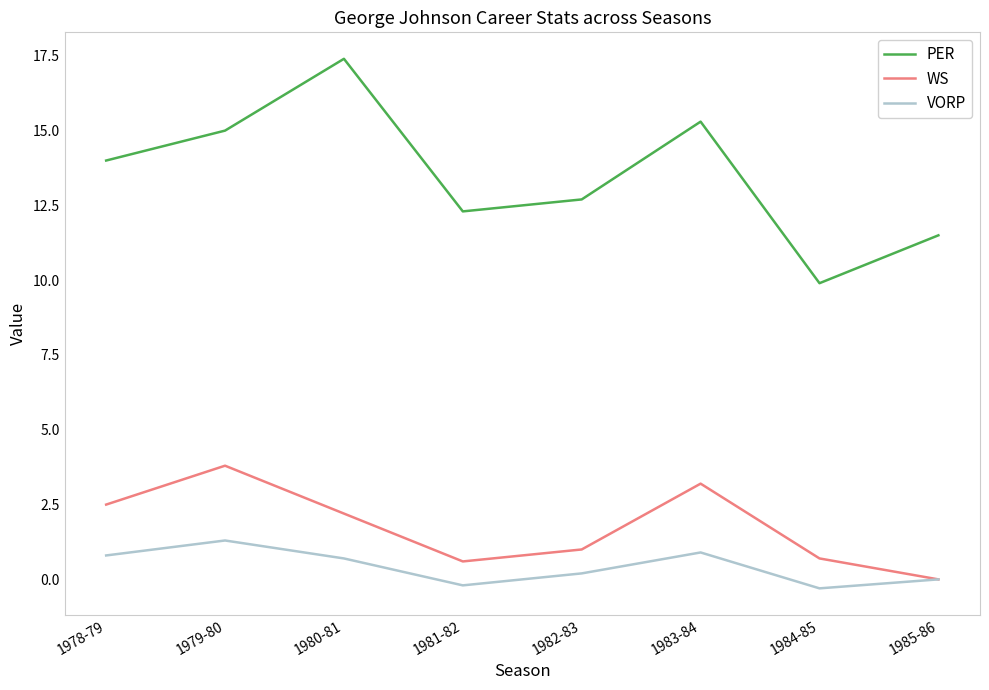

What is the sum of all WS values?

14.0